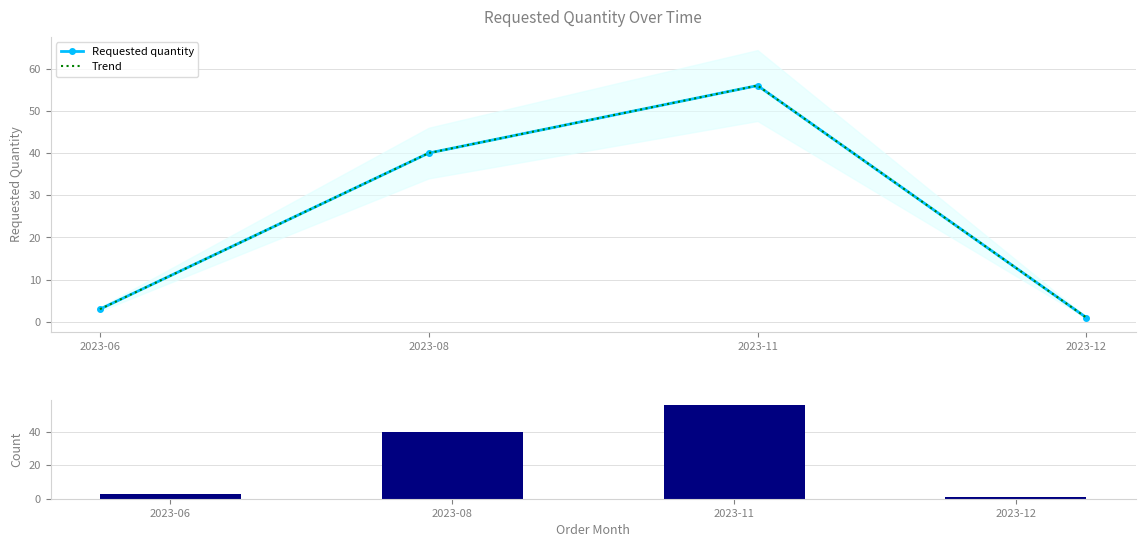

Rank the series at 2023-12 from lowest to highest value.

Requested quantity, Trend